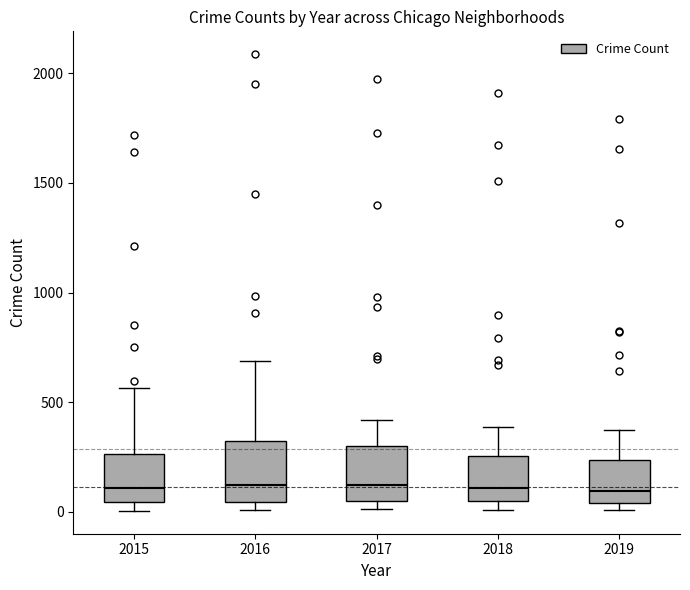

Reading left to right, read every box against the y-axis: the position of its median line, the range the box covers, and the ends of its whiskers. The values are not printed on the chart, so give them approximately, as read against the axis.

2015: median 100, box 50 to 250, whiskers 0 to 550
2016: median 150, box 50 to 300, whiskers 0 to 700
2017: median 100, box 50 to 300, whiskers 0 to 400
2018: median 100, box 50 to 250, whiskers 0 to 400
2019: median 100, box 50 to 250, whiskers 0 to 400